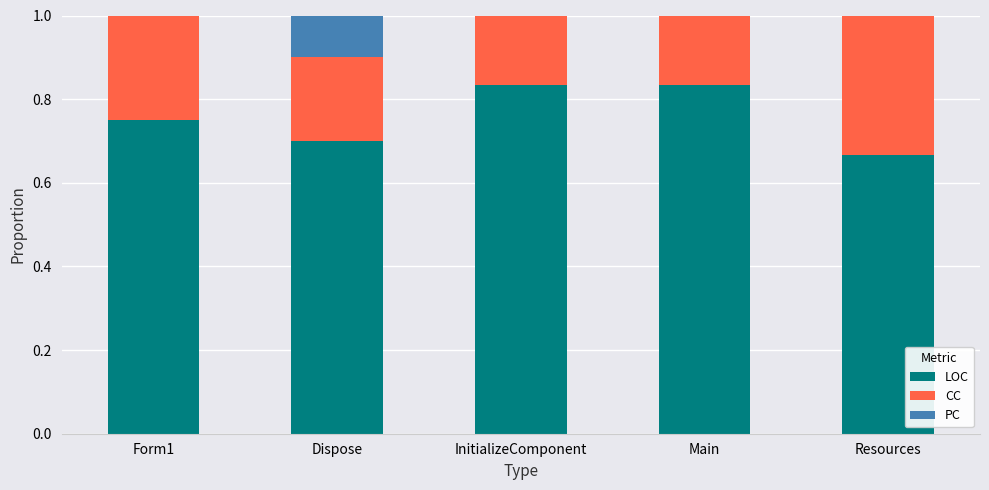

What is the total value across all series at Resources?

1.0